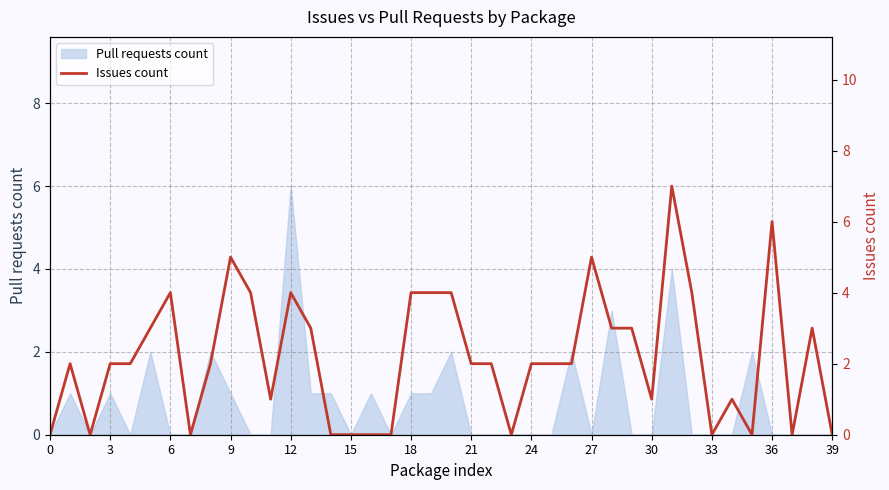

What is the maximum value for Pull requests count?

6